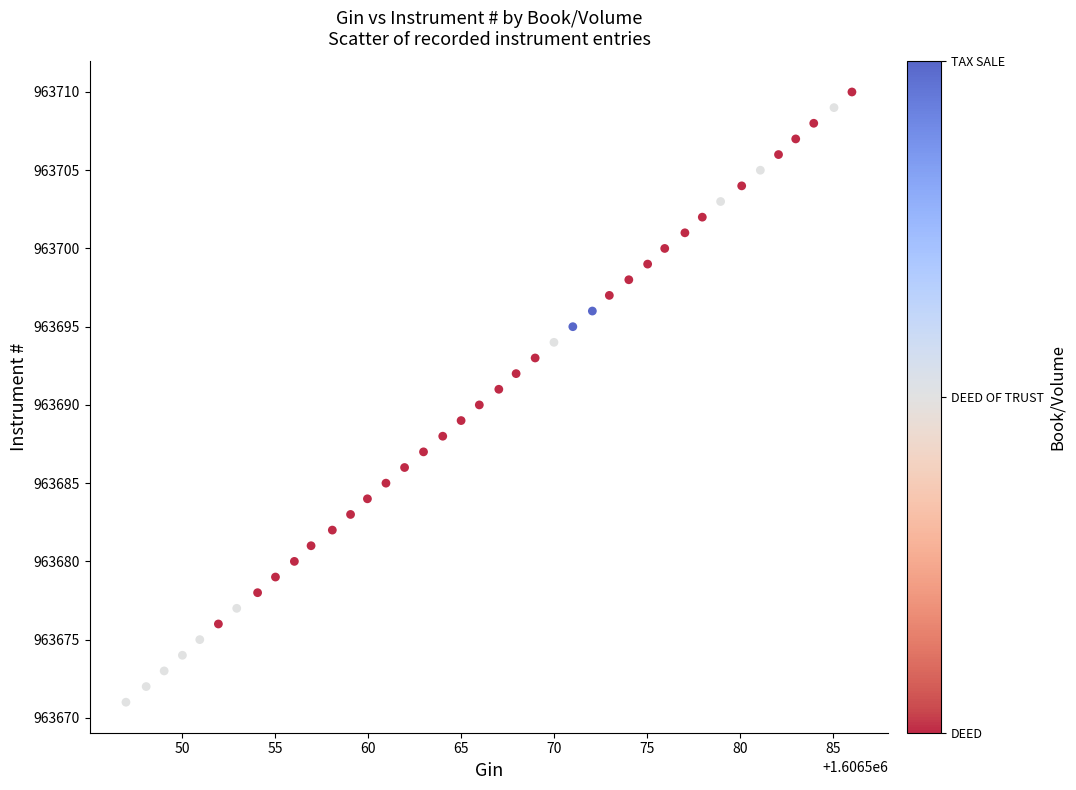

What is the range of Y values (max minus min)?

39